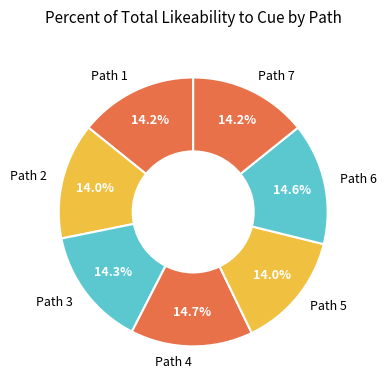

To the nearest percent, what is the difference between the largest and smallest slice percentages?

1%